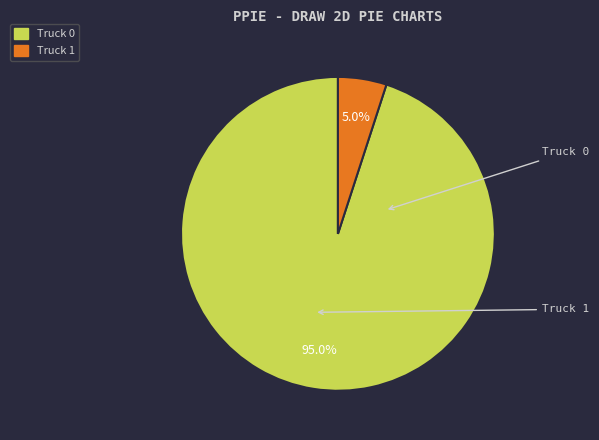

Which category accounts for the majority?

Truck 0